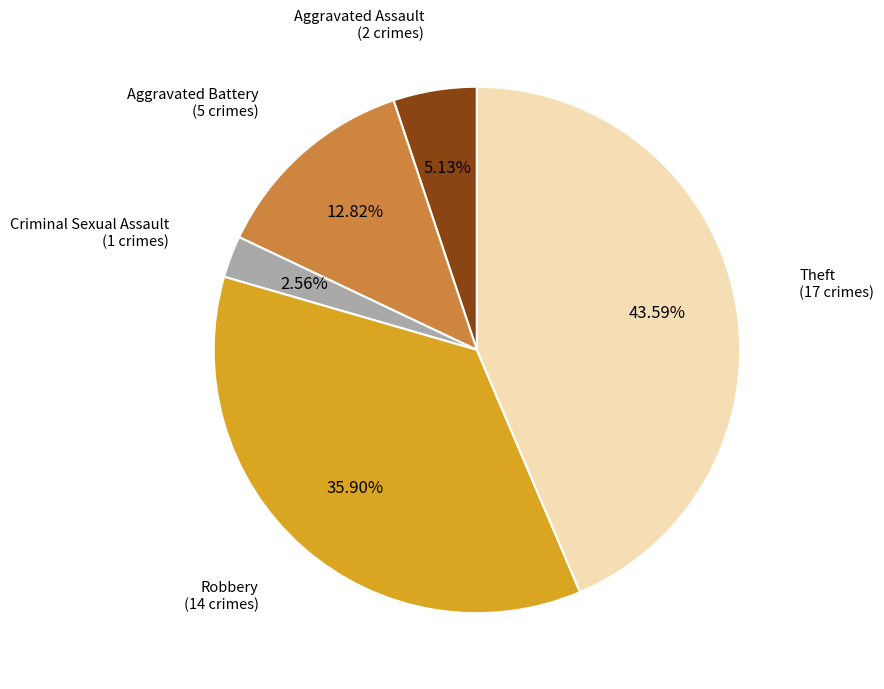

Is there a majority slice in this chart?

No